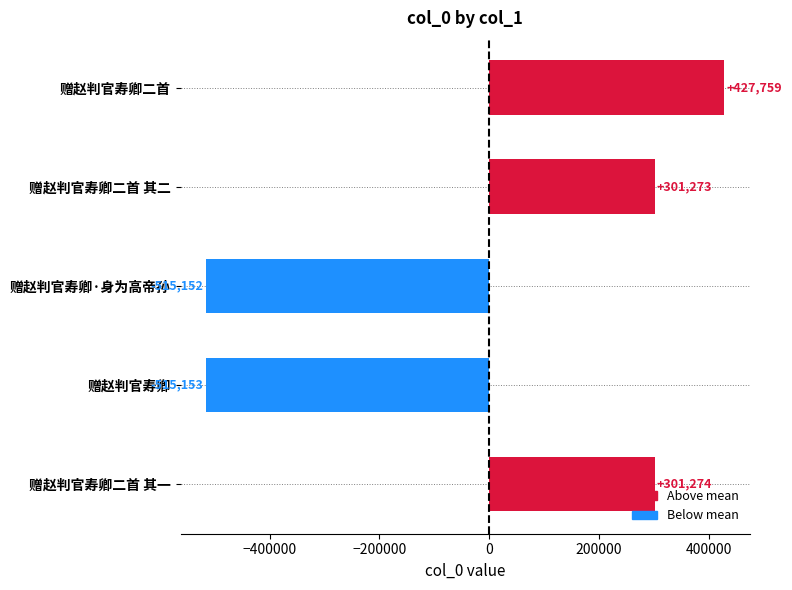

Count the number of data series in this chart.

1